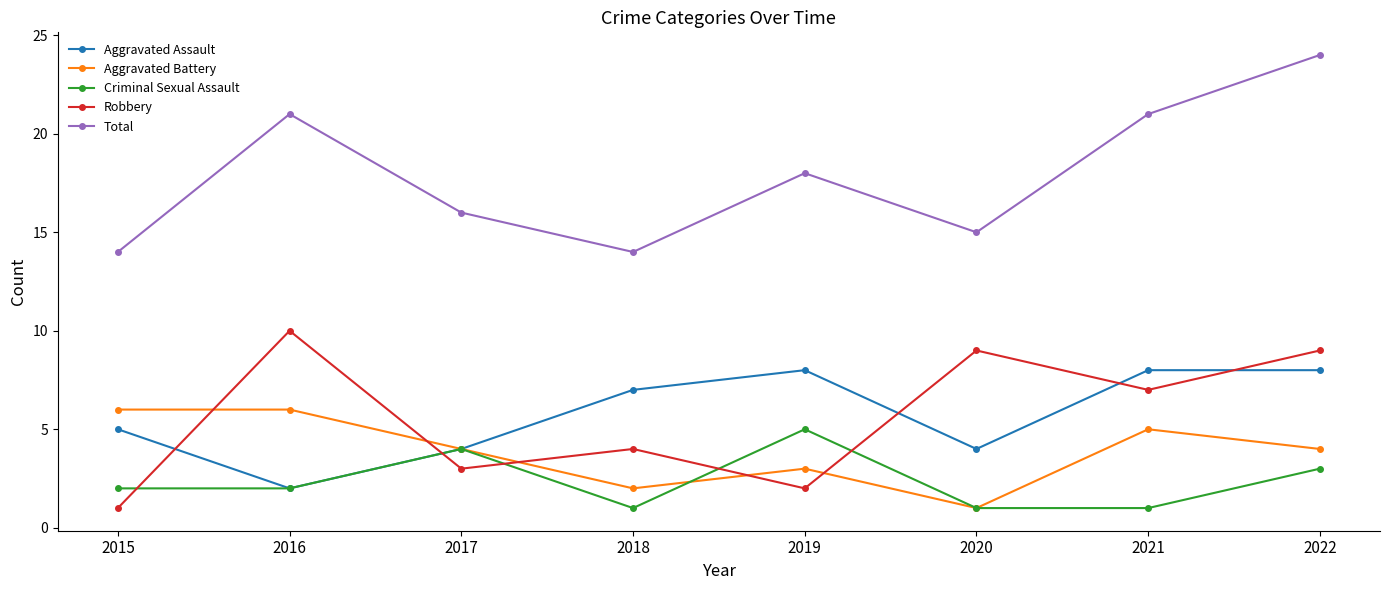

What is the sum of all Criminal Sexual Assault values?

19